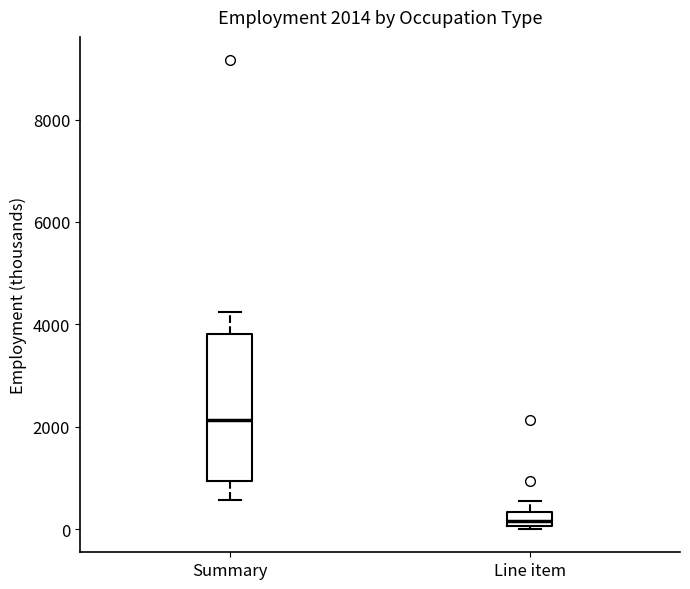

Which box is the tallest, from its lower edge to its upper edge?

Summary